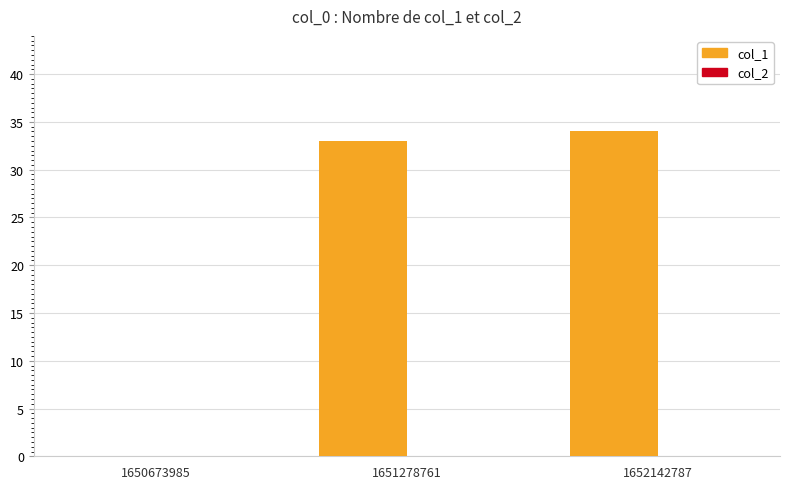

Count the number of data series in this chart.

1